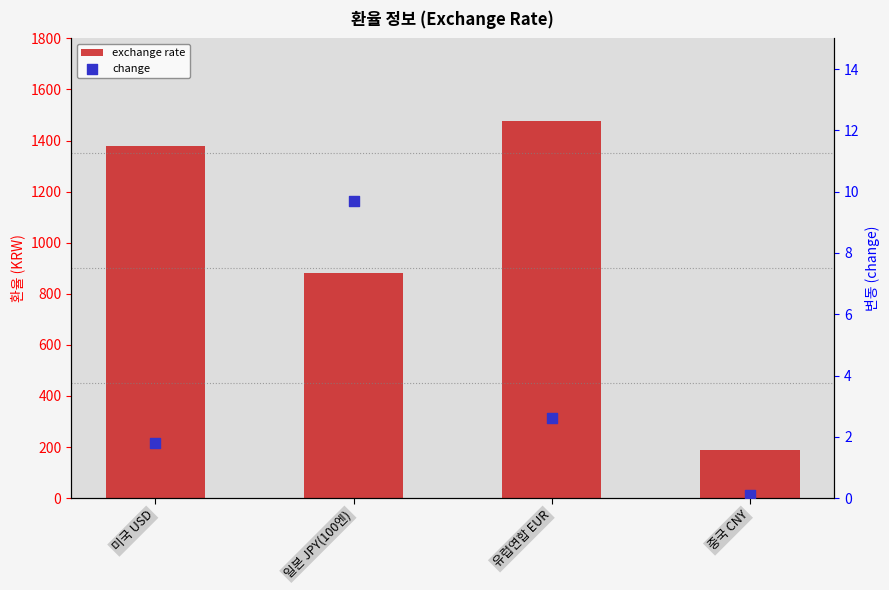

What are all the series names shown in the legend?

exchange rate, change